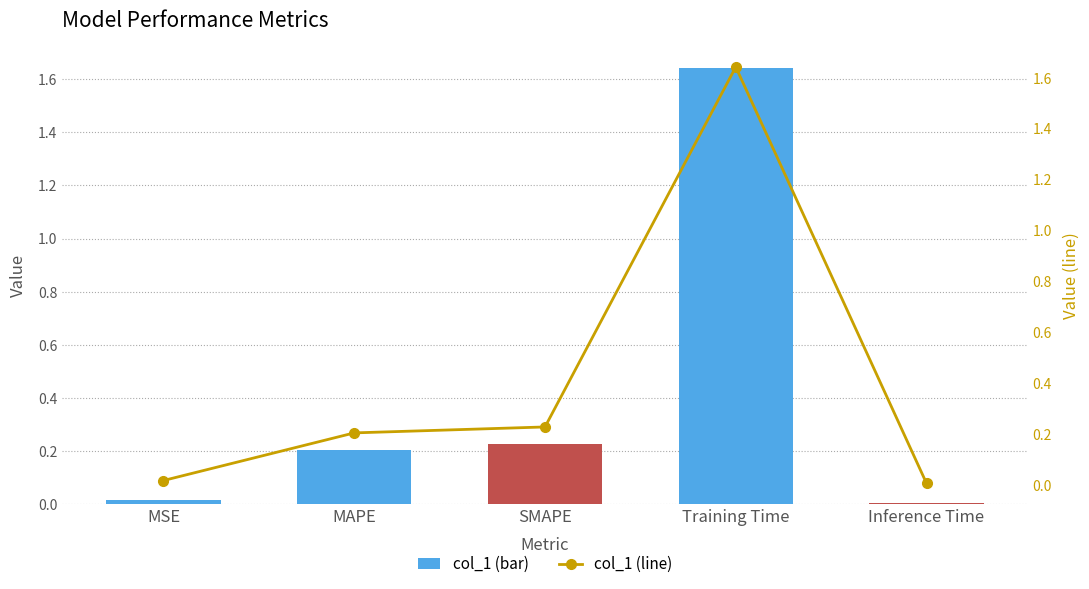

What position from the right is SMAPE?

3